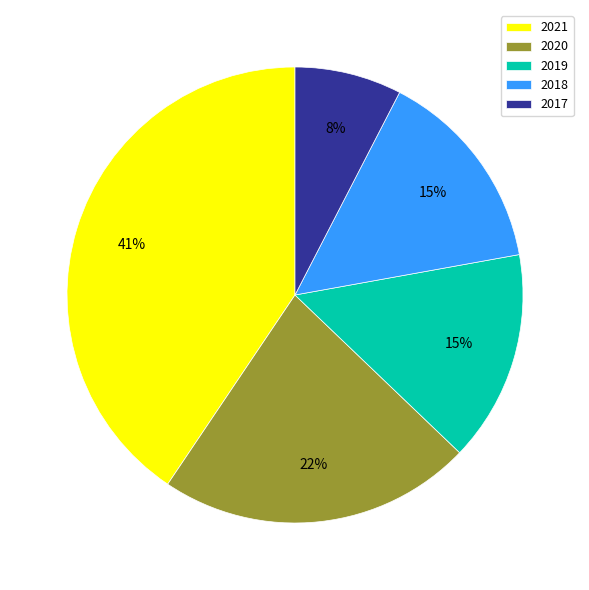

Do 2018 and 2020 together represent more than half of the pie?

No